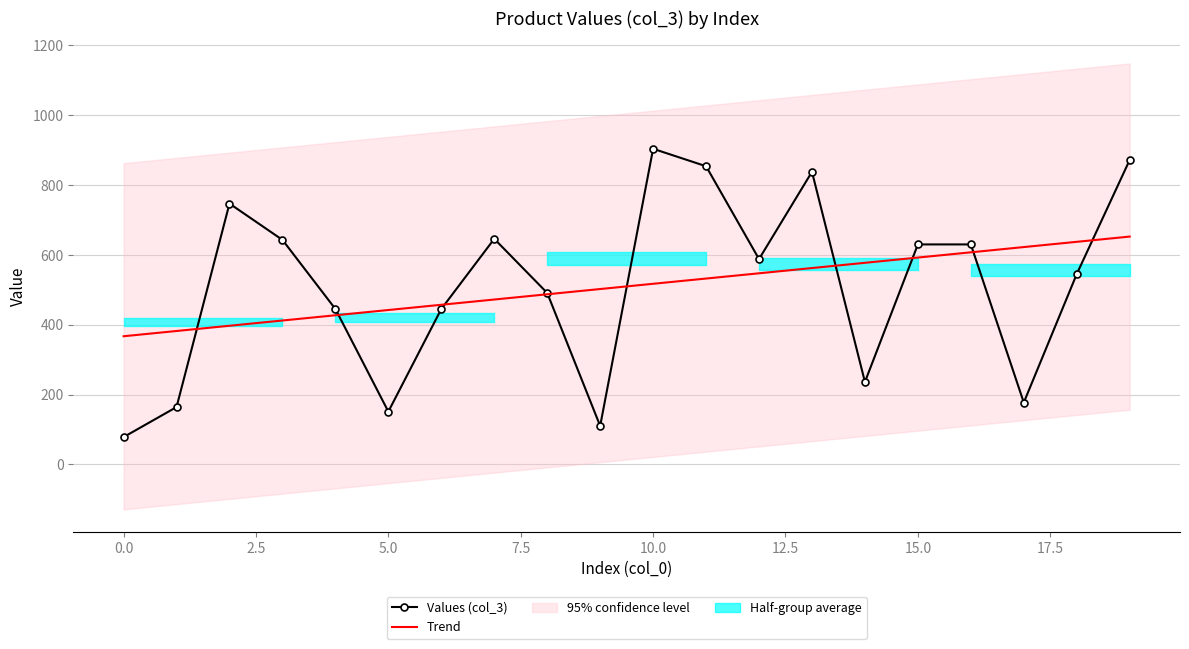

What is the smallest value displayed?

78